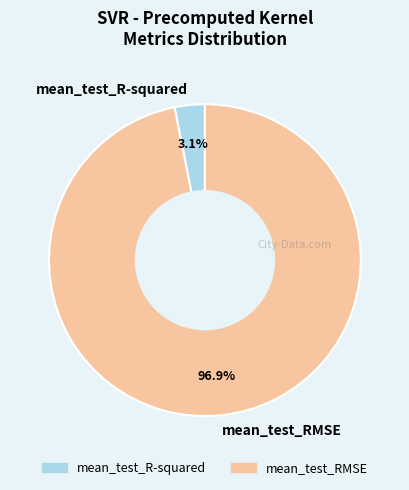

How much of the chart is everything except mean_test_RMSE?

3.1%